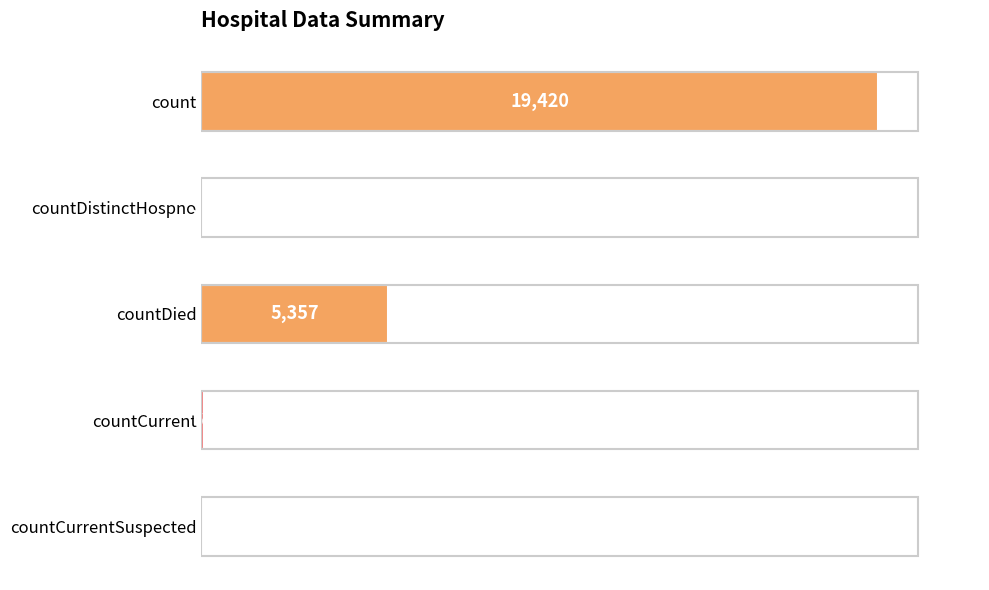

True or false: the data shows 3678 at countDied.

False